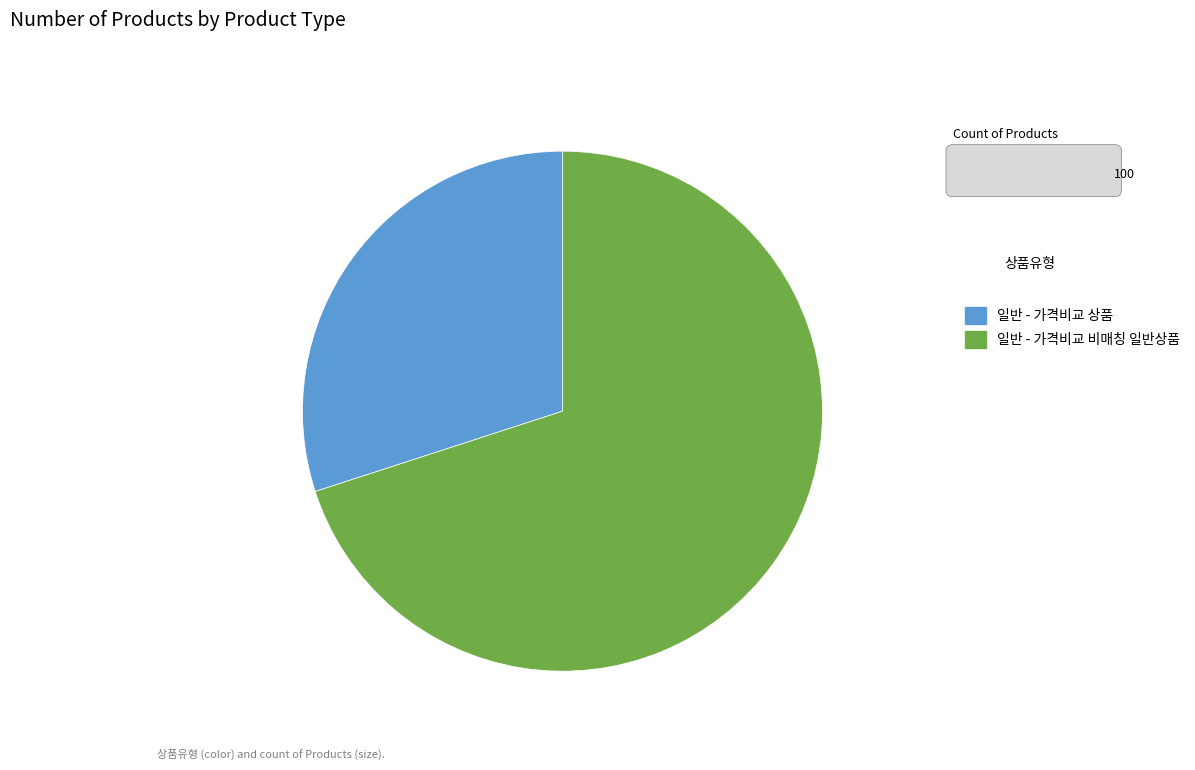

Rank the categories by value from lowest to highest.

일반 - 가격비교 상품, 일반 - 가격비교 비매칭 일반상품